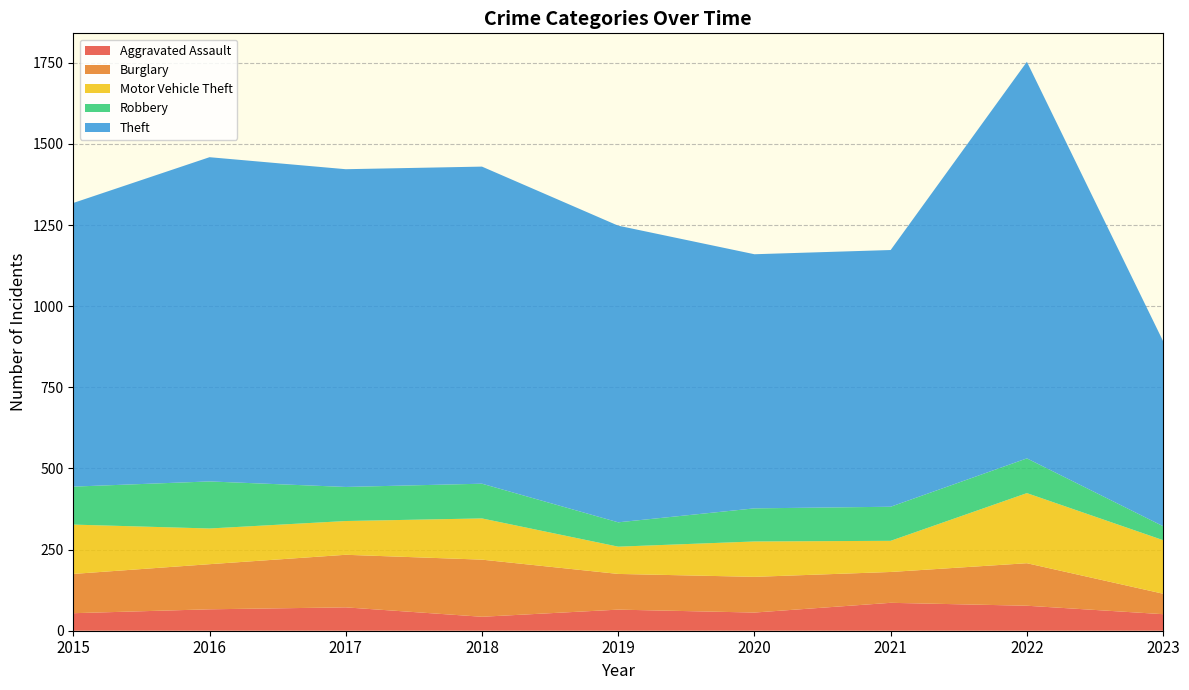

Reading left to right, list all the values displayed in this chart.

Aggravated Assault: 2015=54	2016=66	2017=72	2018=43	2019=65	2020=56	2021=86	2022=77	2023=51
Burglary: 2015=121	2016=139	2017=162	2018=176	2019=110	2020=110	2021=95	2022=131	2023=63
Motor Vehicle Theft: 2015=152	2016=110	2017=104	2018=127	2019=84	2020=109	2021=96	2022=216	2023=165
Robbery: 2015=117	2016=145	2017=105	2018=107	2019=75	2020=102	2021=105	2022=107	2023=43
Theft: 2015=874	2016=999	2017=979	2018=977	2019=914	2020=783	2021=791	2022=1222	2023=570